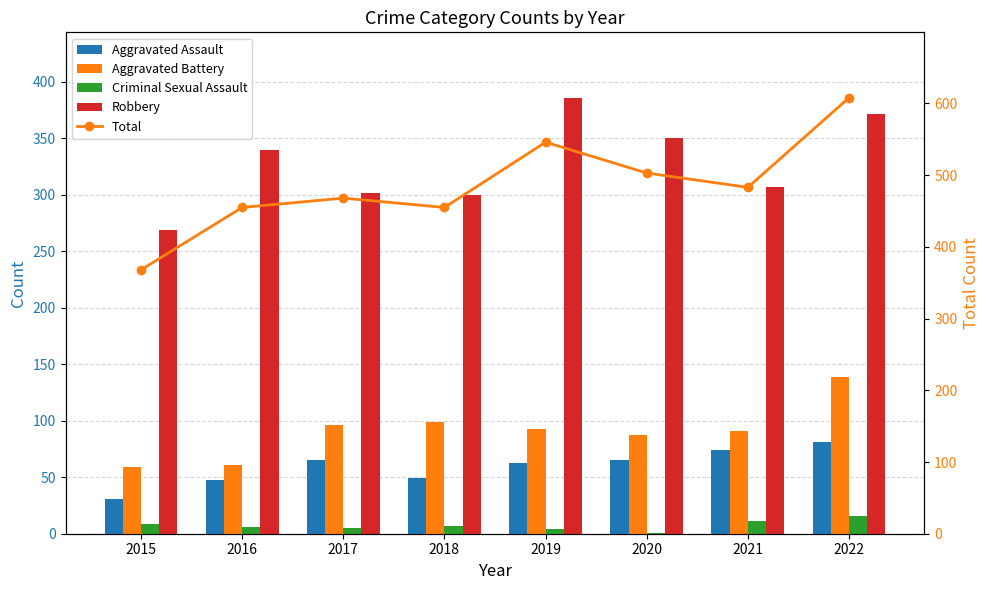

Where is Total nearest to the value 488?

2021